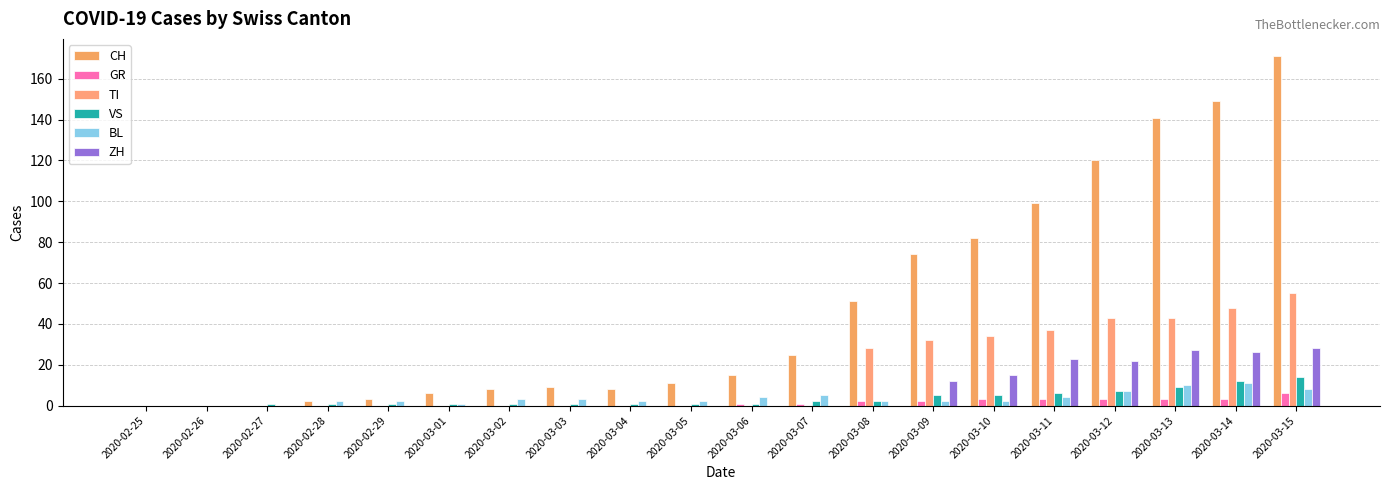

How many groups of bars are there?

20